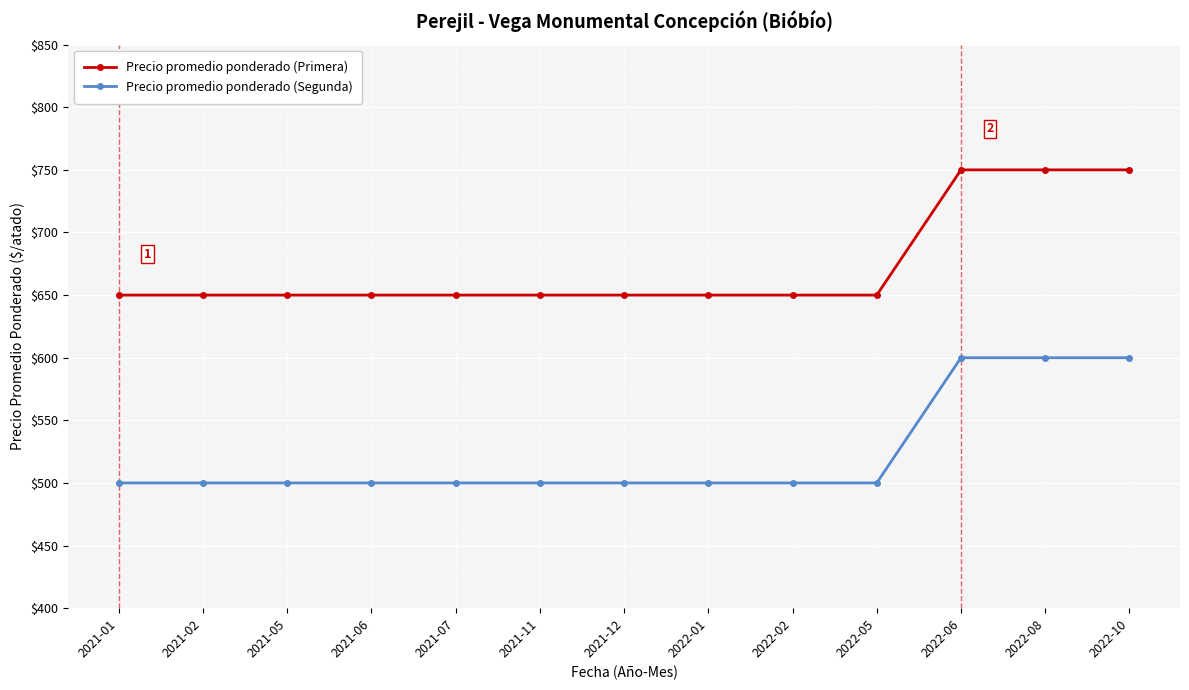

What is the value of the Precio promedio ponderado (Primera) point at the 5th from the left?

650